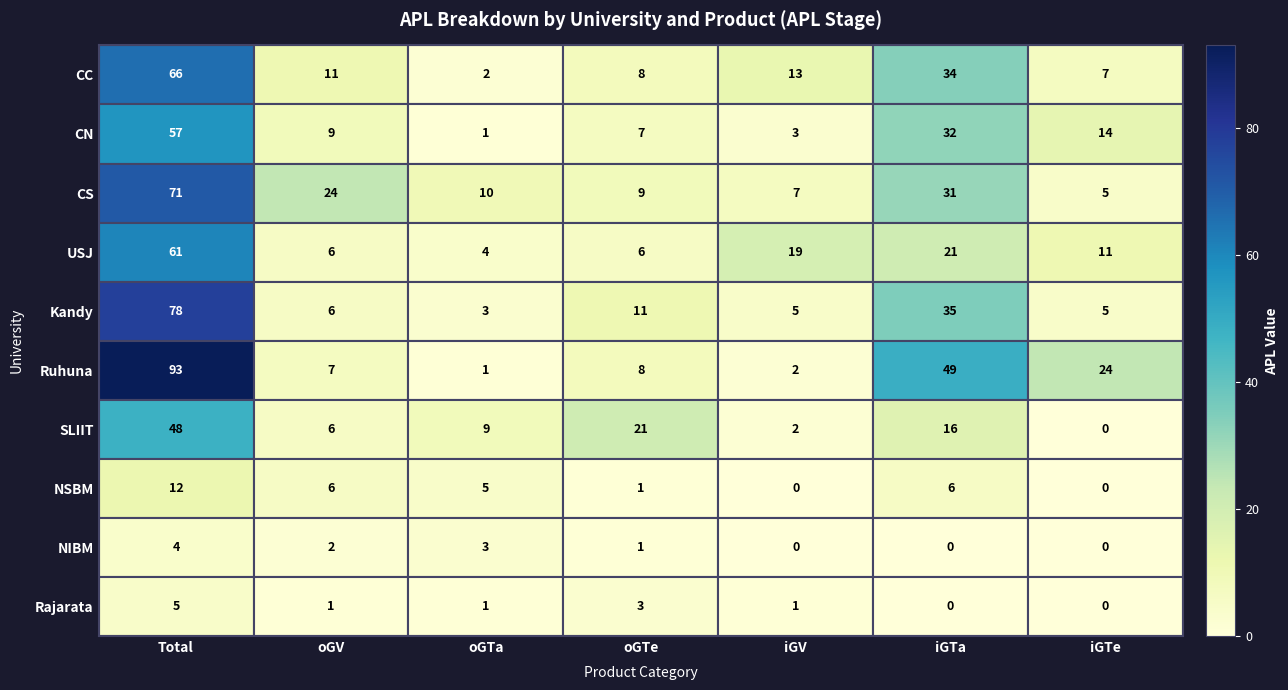

What is the minimum value for USJ?

4